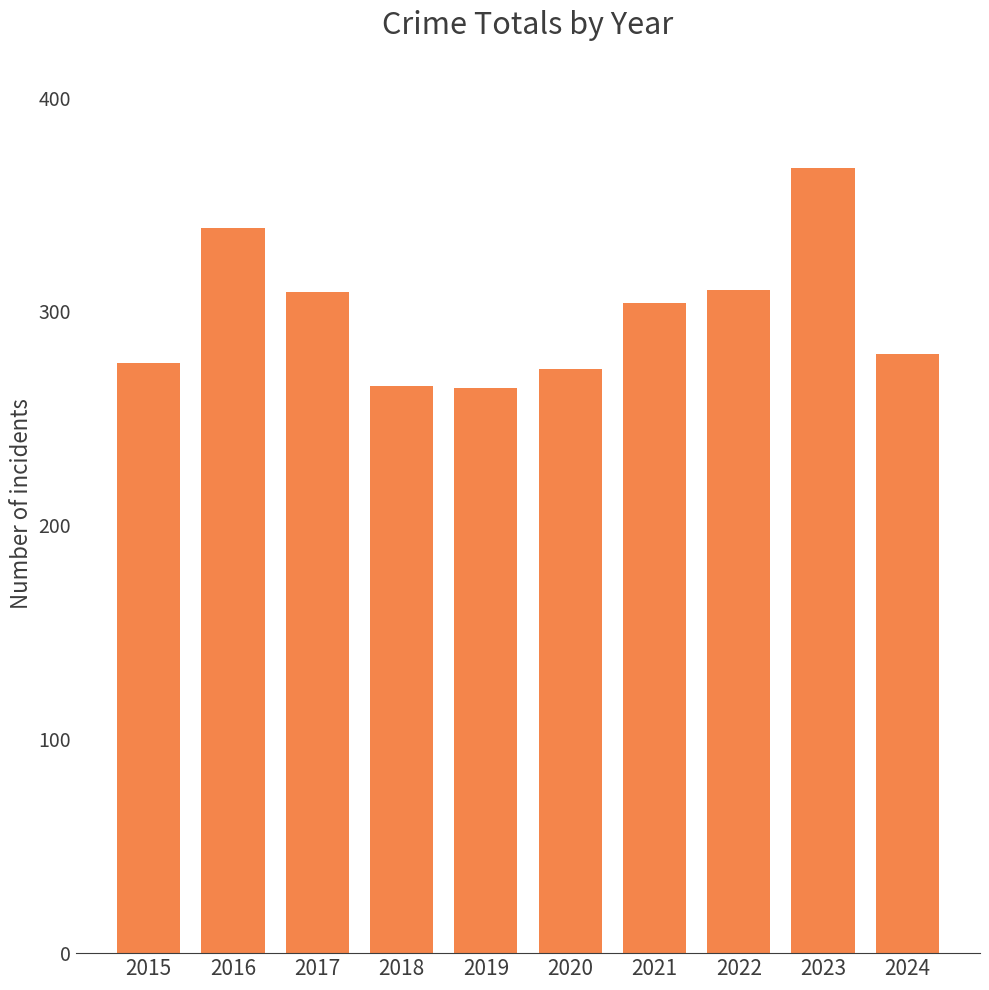

What is the change in value from 2016 to 2020?

-66